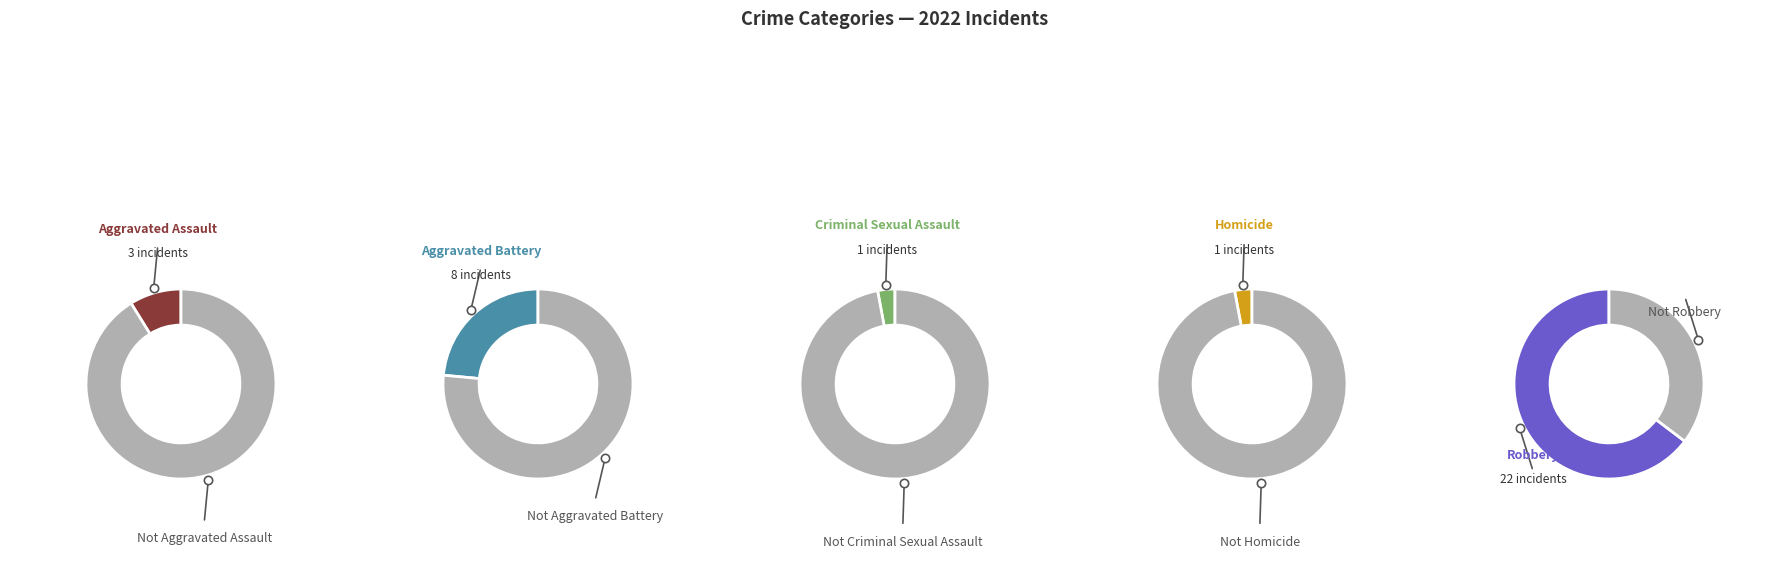

To the nearest percent, what percentage of the pie is Aggravated Assault?

9%